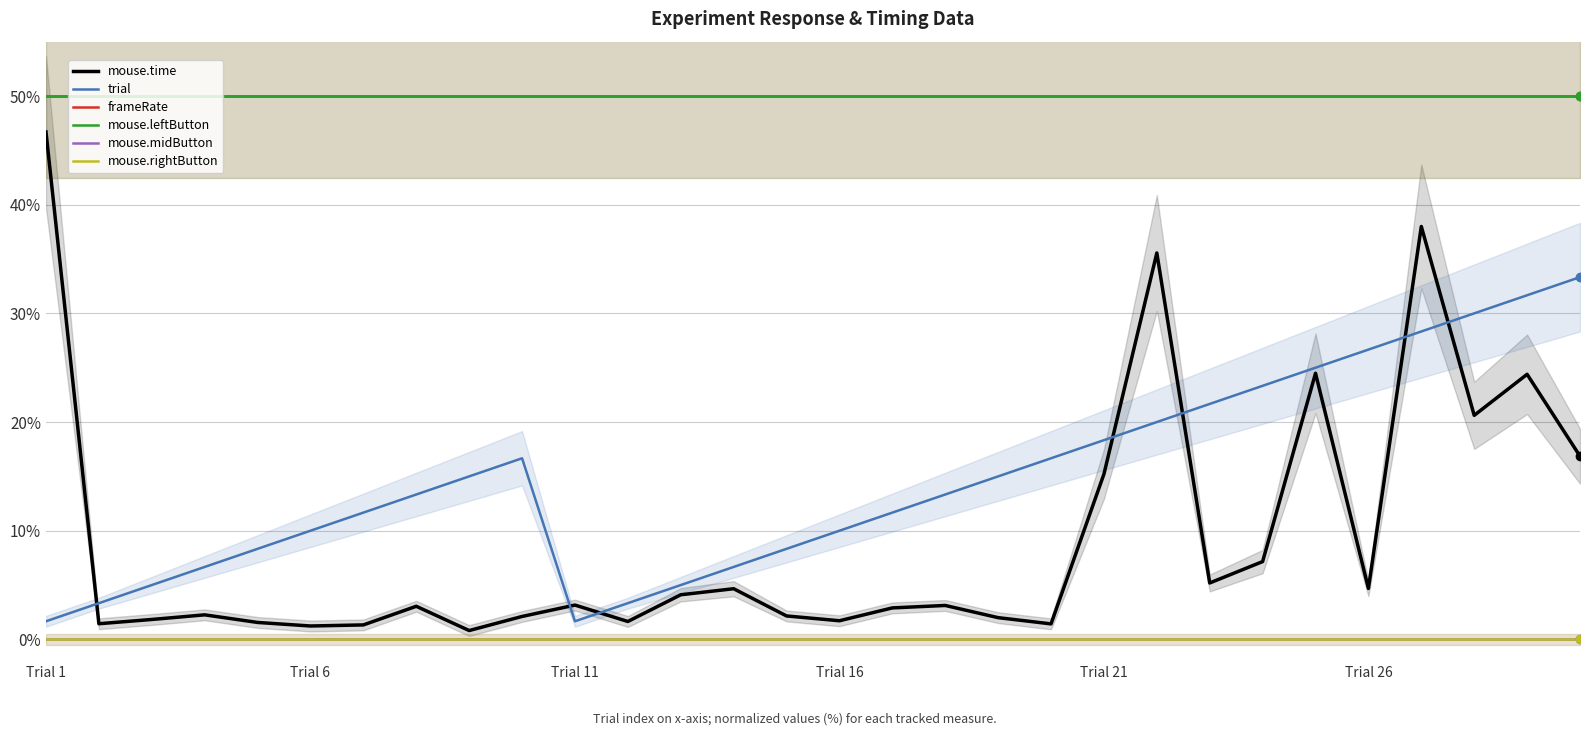

How many interior local peaks does the mouse.time series have?

9